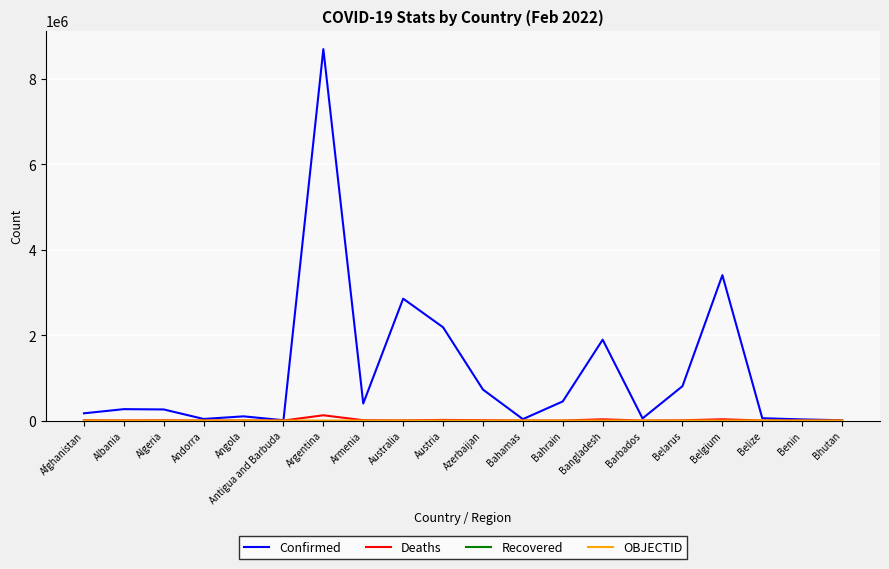

At which category is the sum across all series the highest?

Argentina